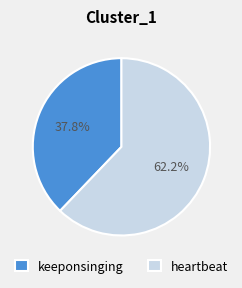

Which has a higher value, heartbeat or keeponsinging?

heartbeat